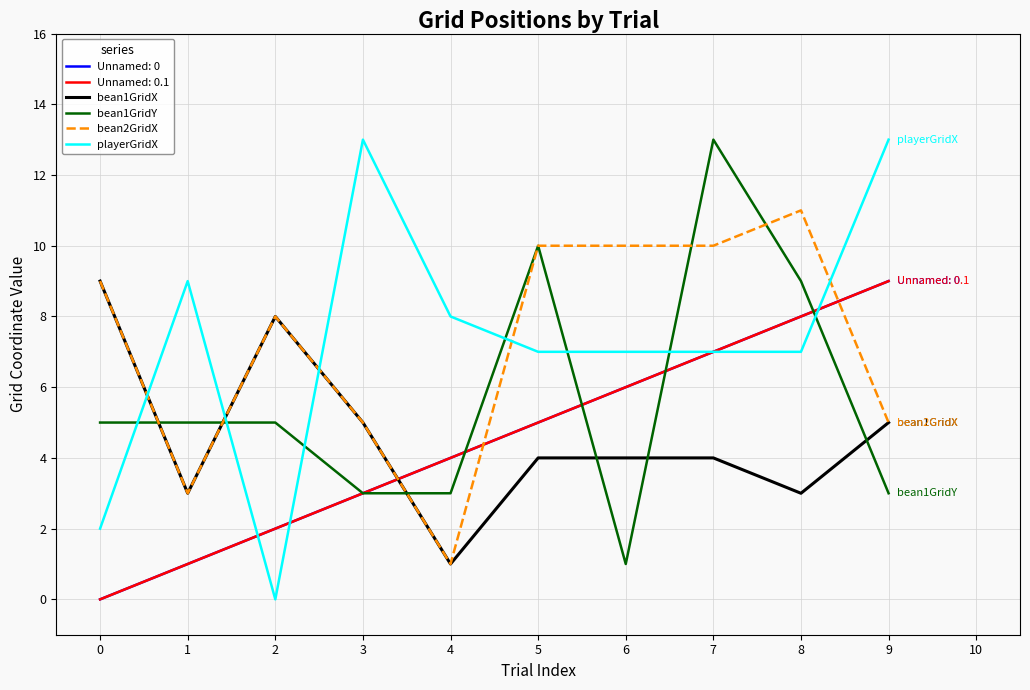

How many interior local peaks does the bean1GridY series have?

2